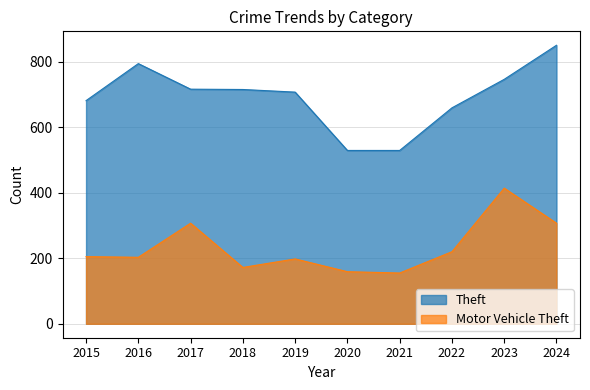

Between 2018 and 2024, which is larger?

2024